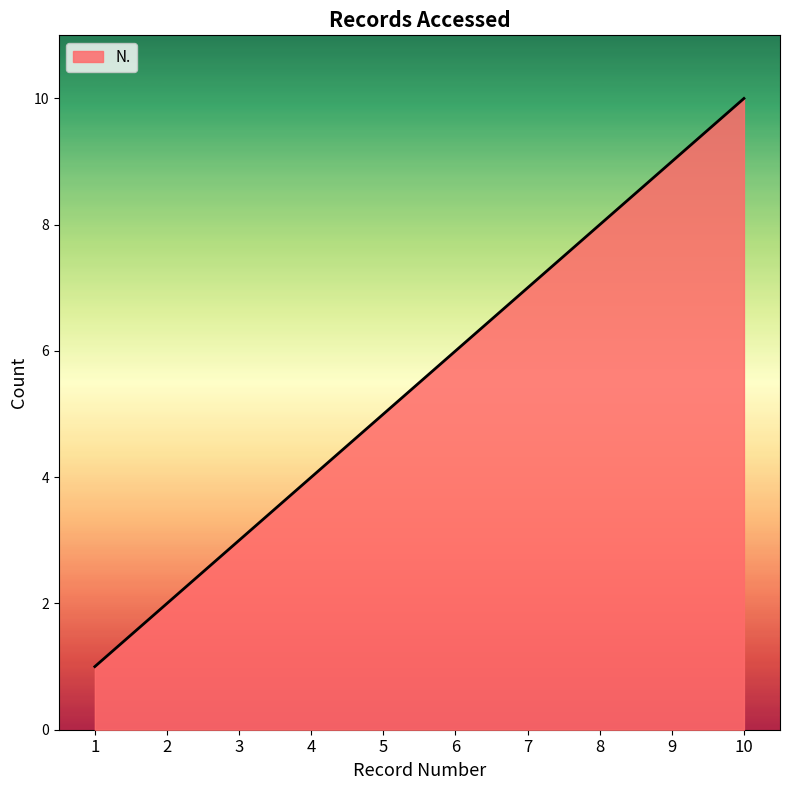

Which has a higher value, 1 or 10?

10